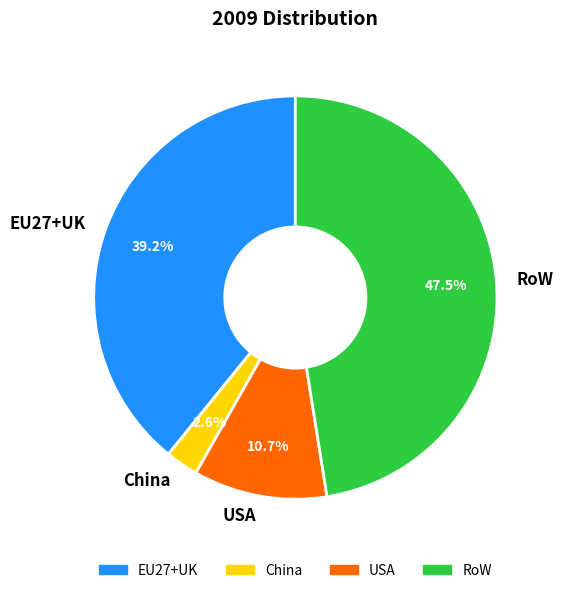

True or false: RoW accounts for 62% of the total.

False